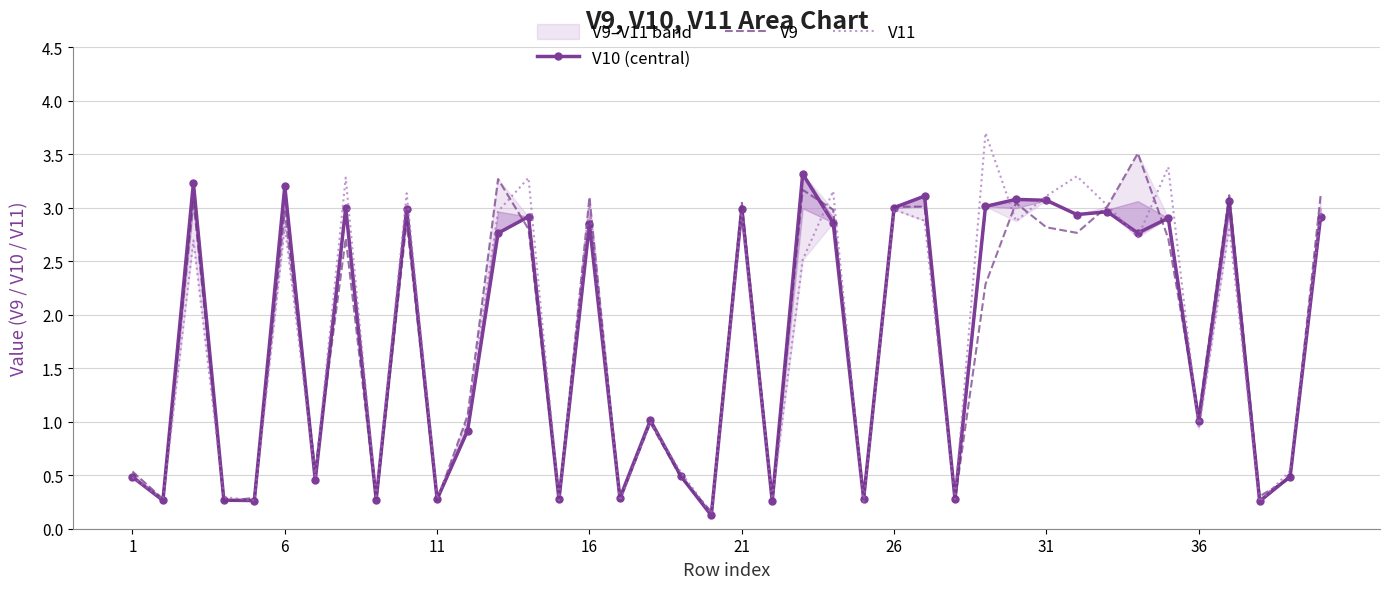

True or false: V11 has more than 0 interior local peaks.

True